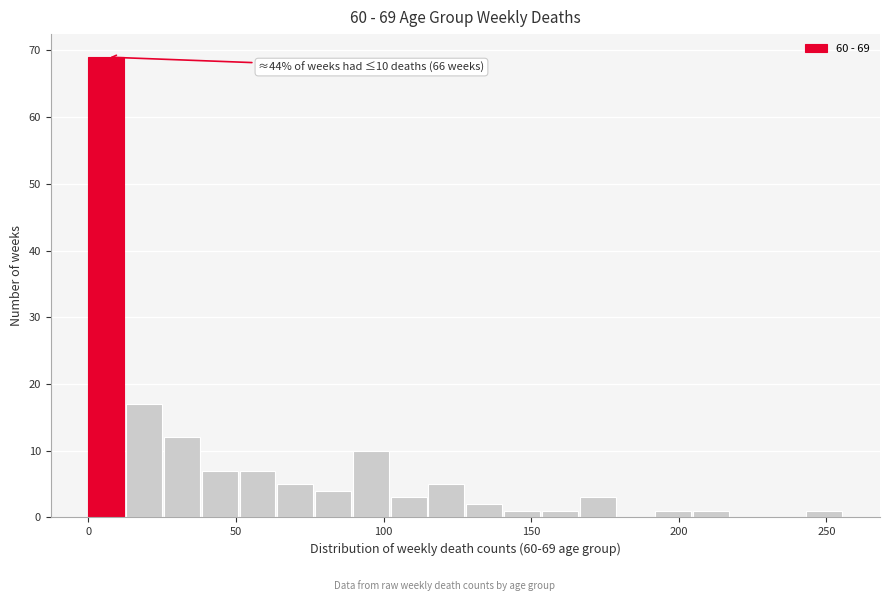

Read against the x-axis, roughly where is the centre of the tallest bar?

5